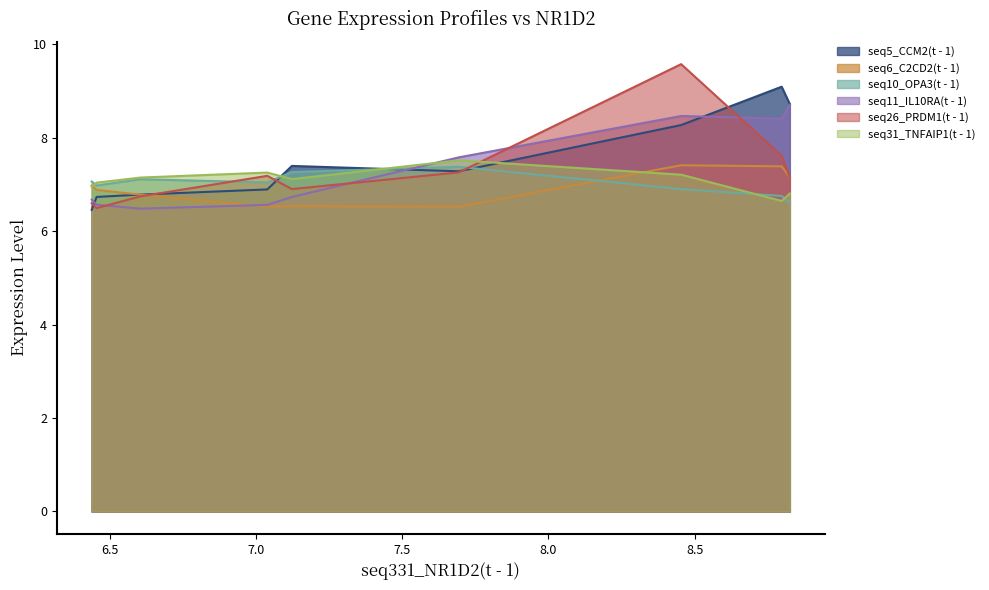

The value of seq10_OPA3(t - 1) at 6.437 is 7.1. True or false?

True